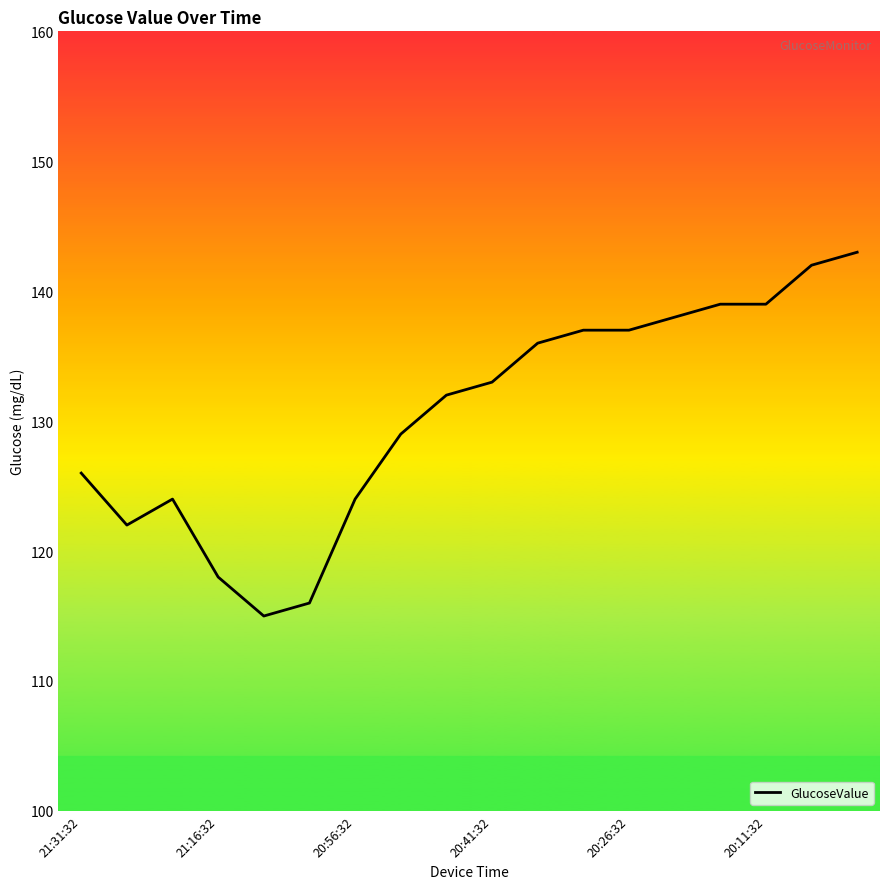

What is the maximum value shown in the chart?

143